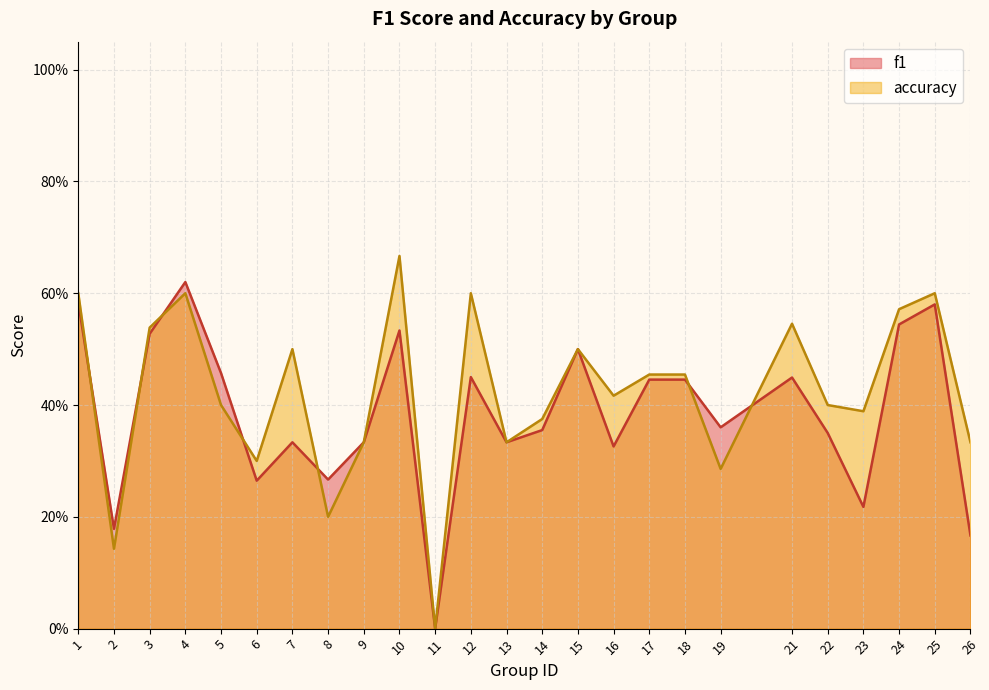

The accuracy series shows 0.1 at 26. True or false?

False